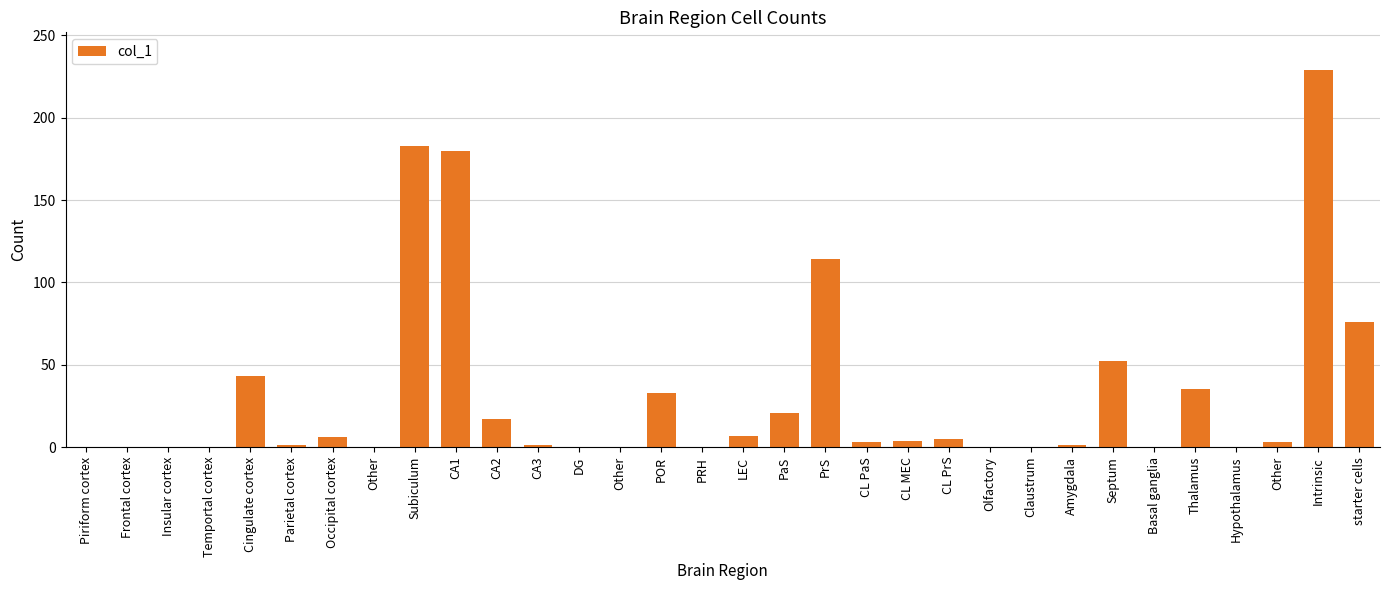

What is the maximum value shown in the chart?

229